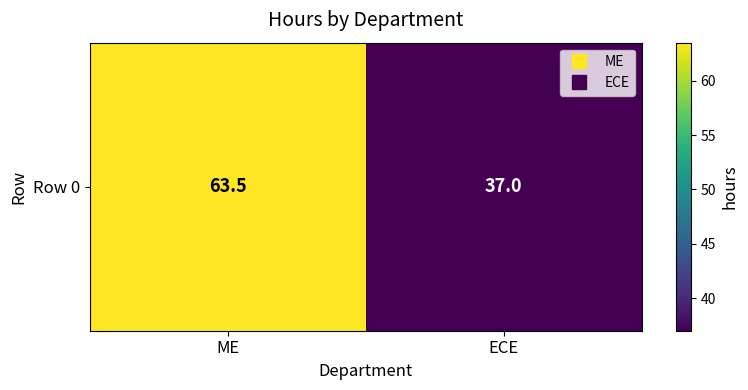

Where does the data first go above 63?

ME